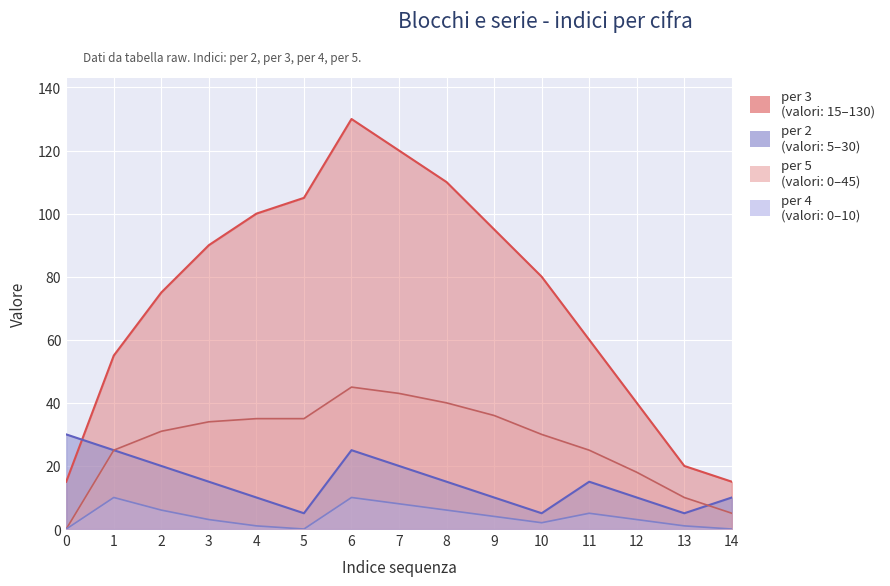

Reading left to right, extract all data points from this chart.

per 2: 30	25	20	15	10	5	25	20	15	10	5	15	10	5	10
per 3: 15	55	75	90	100	105	130	120	110	95	80	60	40	20	15
per 4: 0	10	6	3	1	0	10	8	6	4	2	5	3	1	0
per 5: 0	25	31	34	35	35	45	43	40	36	30	25	18	10	5